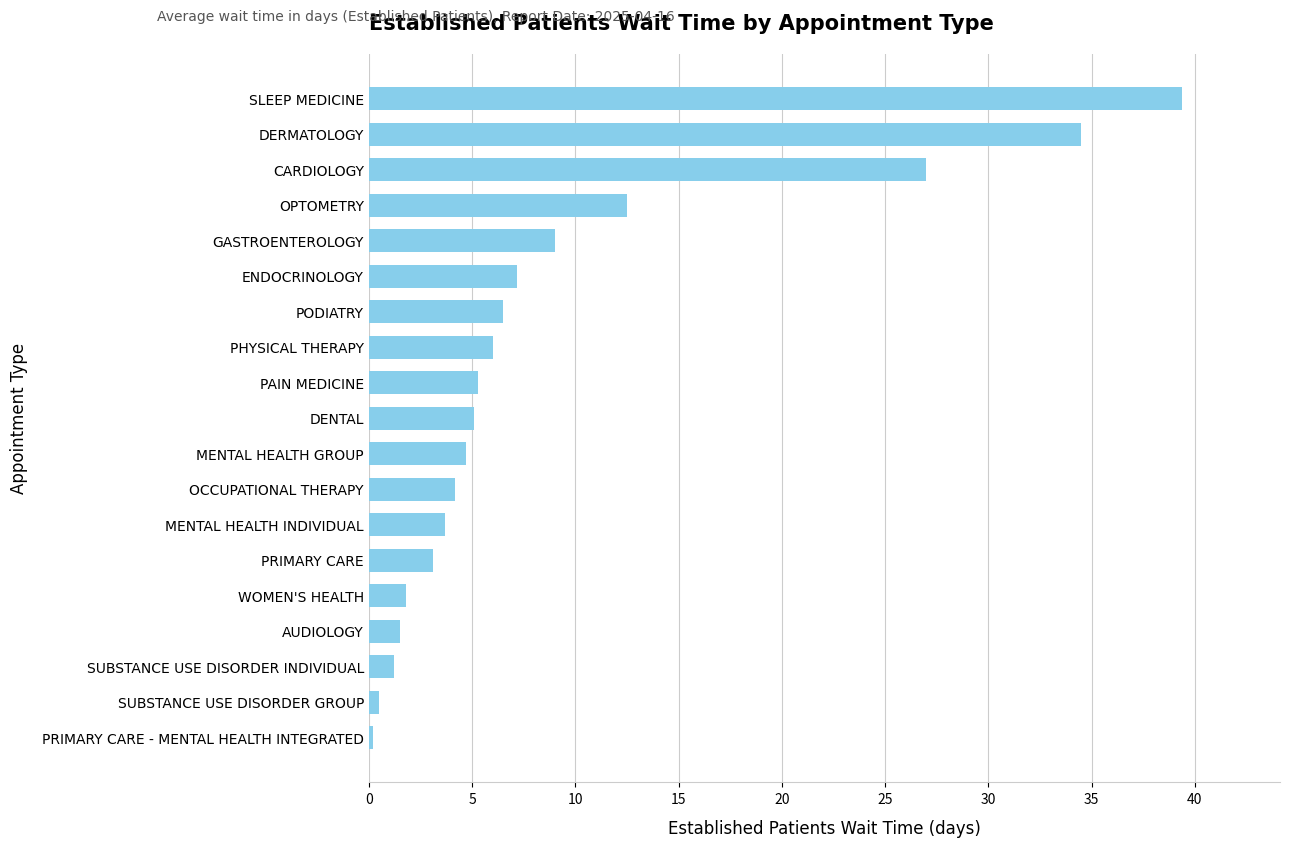

Reading bottom to top, transcribe all the data shown in this chart.

0.2	0.5	1.2	1.5	1.8	3.1	3.7	4.2	4.7	5.1	5.3	6.0	6.5	7.2	9.0	12.5	27.0	34.5	39.4